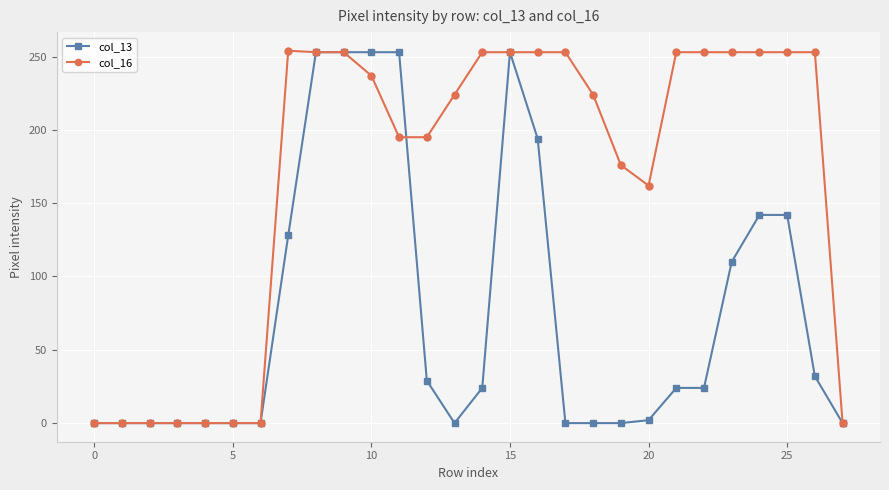

True or false: col_13 has more than 0 points higher than both neighbors.

True